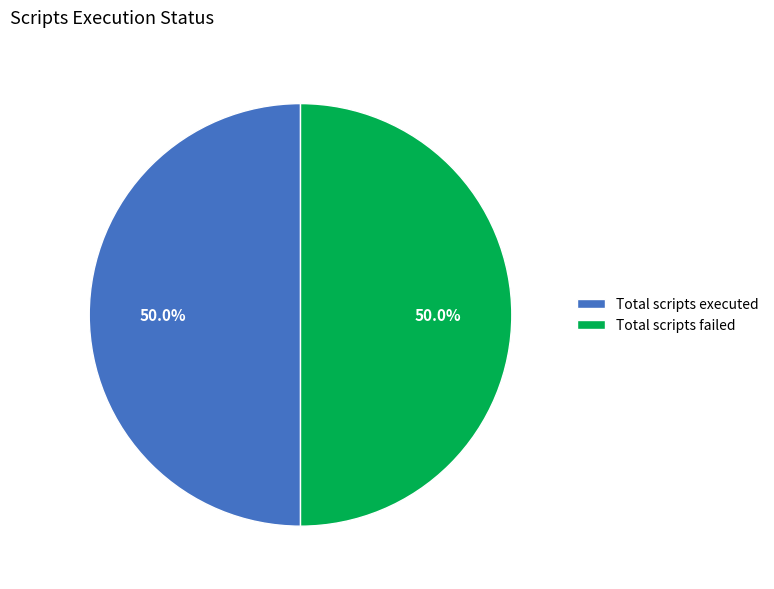

What percentage is the Total scripts failed slice, to the nearest percent?

50%